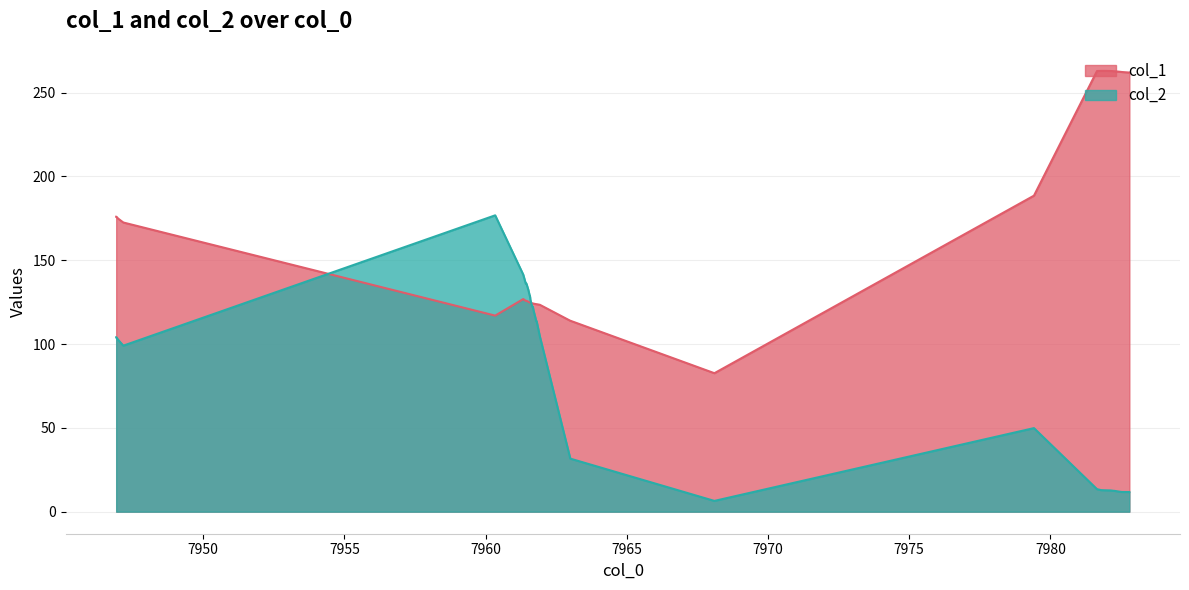

What is the smallest value displayed?

6.4